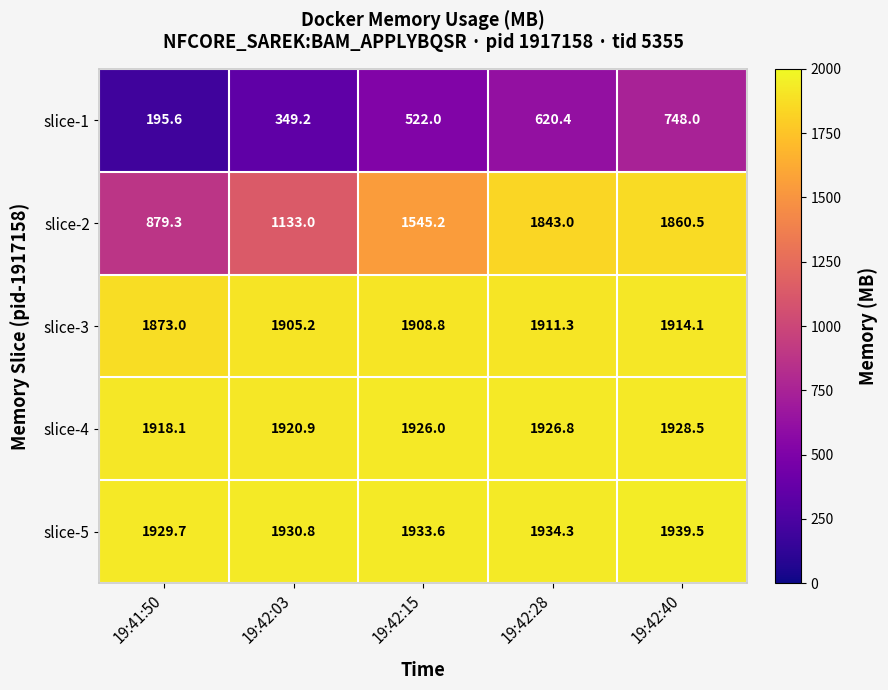

True or false: slice-3 has a value of 1911.3 at 19:42:28.

True